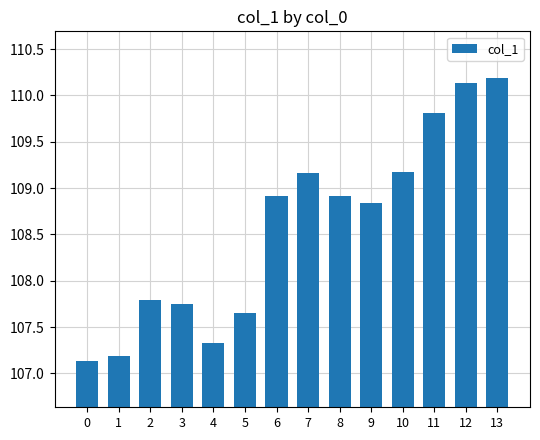

What is the value of the 5th bar from the left?

107.3